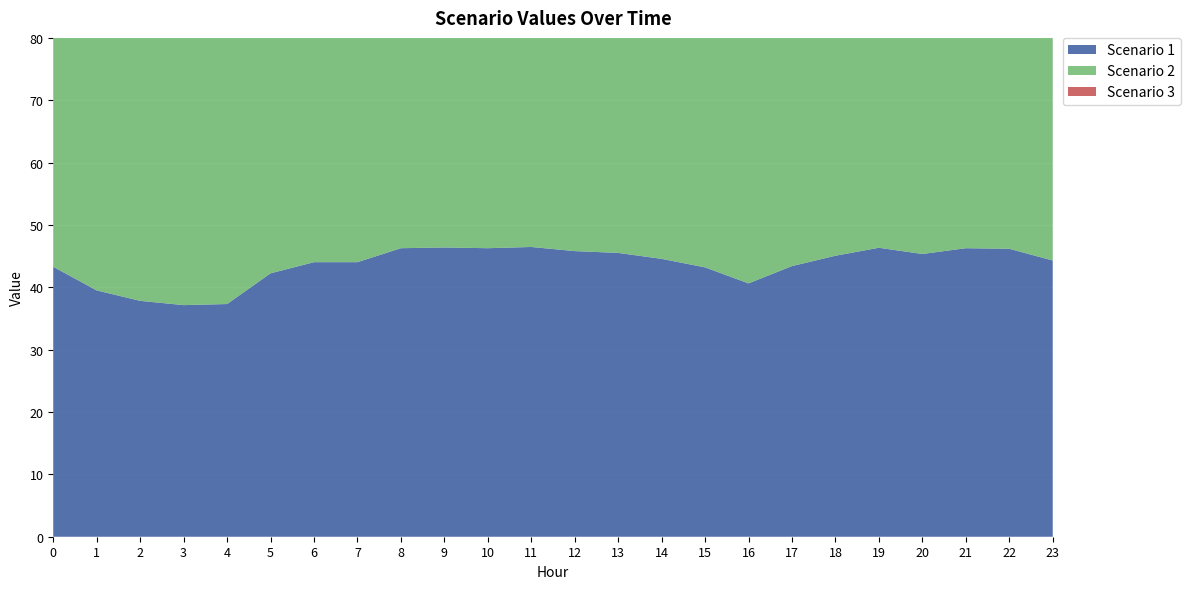

Reading left to right, transcribe all the data shown in this chart.

Scenario 1: 0=43.3	1=39.5	2=37.8	3=37.1	4=37.3	5=42.2	6=44.0	7=44.0	8=46.3	9=46.4	10=46.3	11=46.5	12=45.8	13=45.5	14=44.6	15=43.2	16=40.6	17=43.4	18=45.1	19=46.3	20=45.3	21=46.3	22=46.2	23=44.3
Scenario 2: 0=46.1	1=40.6	2=44.4	3=42.9	4=43.7	5=44.4	6=43.2	7=46.7	8=49.8	9=50.0	10=50.5	11=51.4	12=52.2	13=53.6	14=51.6	15=50.0	16=49.8	17=50.8	18=51.1	19=52.1	20=52.8	21=53.6	22=52.2	23=49.4
Scenario 3: 0=38.8	1=35.8	2=33.6	3=33.0	4=34.2	5=39.9	6=52.5	7=49.8	8=52.1	9=51.5	10=47.7	11=46.3	12=51.3	13=52.5	14=52.1	15=51.5	16=51.5	17=52.1	18=53.6	19=55.6	20=59.4	21=64.7	22=59.0	23=52.3